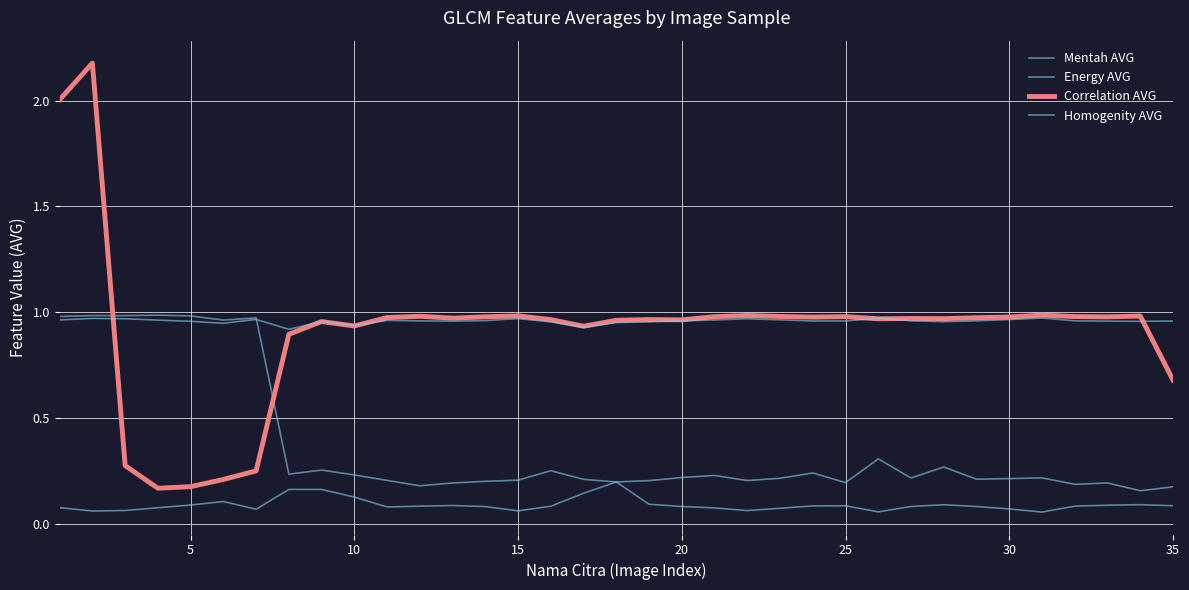

Does the chart display data point markers on the line(s)?

No